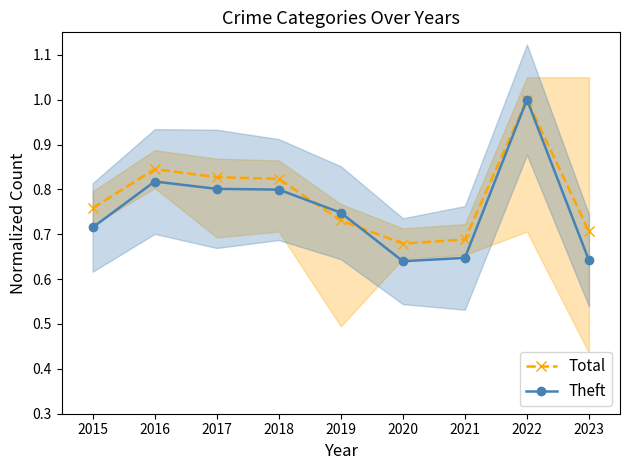

The value of Theft at 2022 is 1.0. True or false?

True